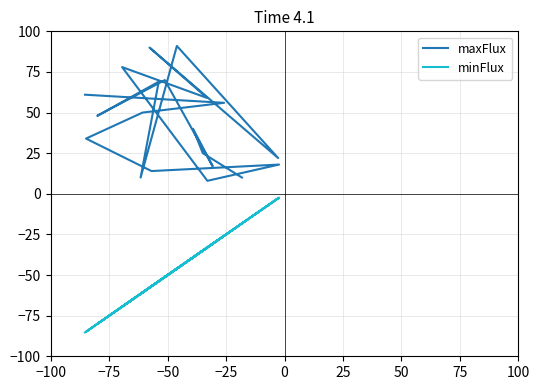

Where is the first local maximum for maxFlux?

−50